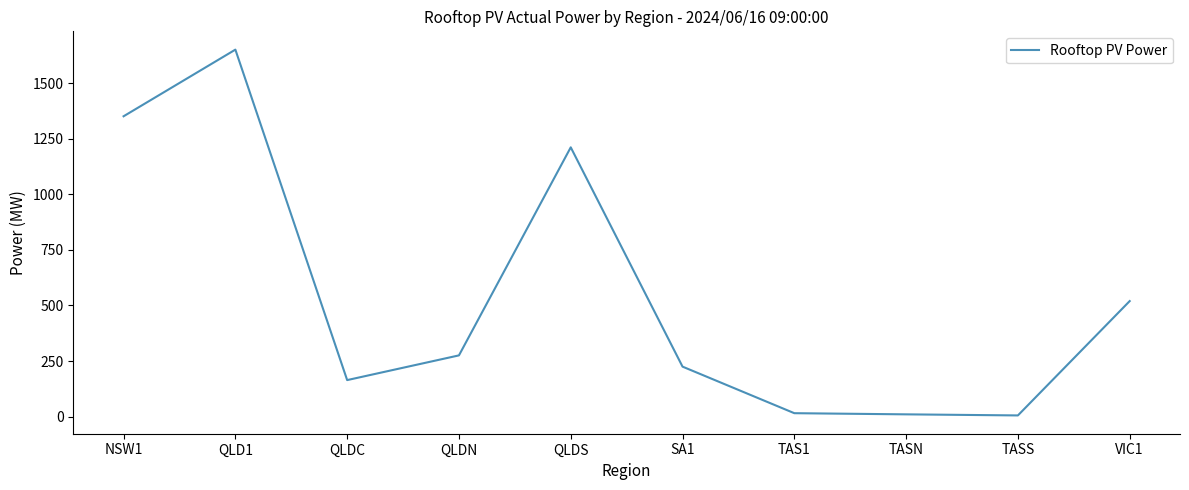

True or false: the data shows 490.7 at QLDN.

False